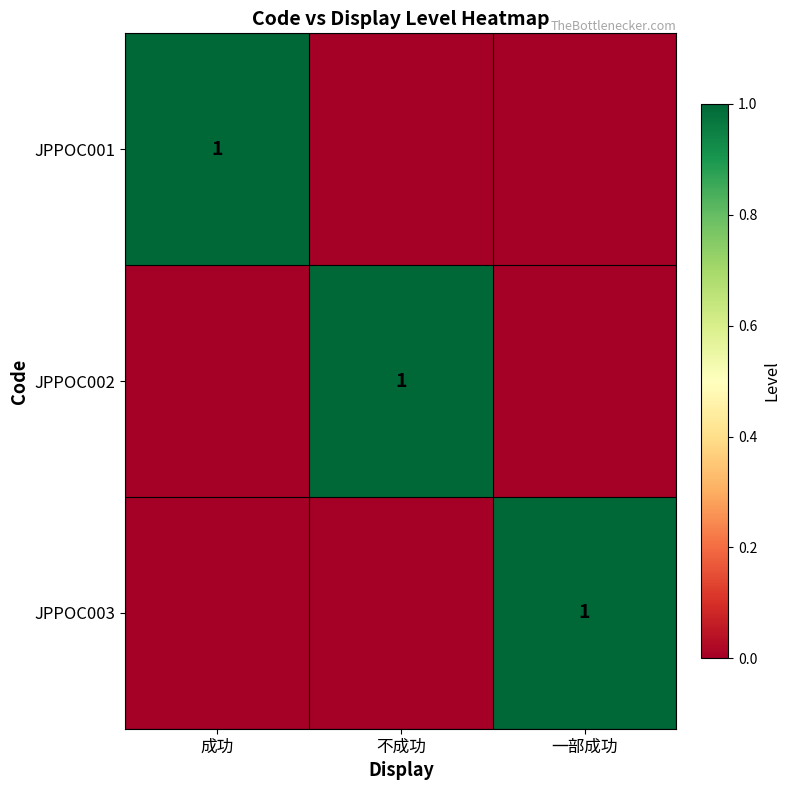

The JPPOC001 series shows 1 at 成功. True or false?

True